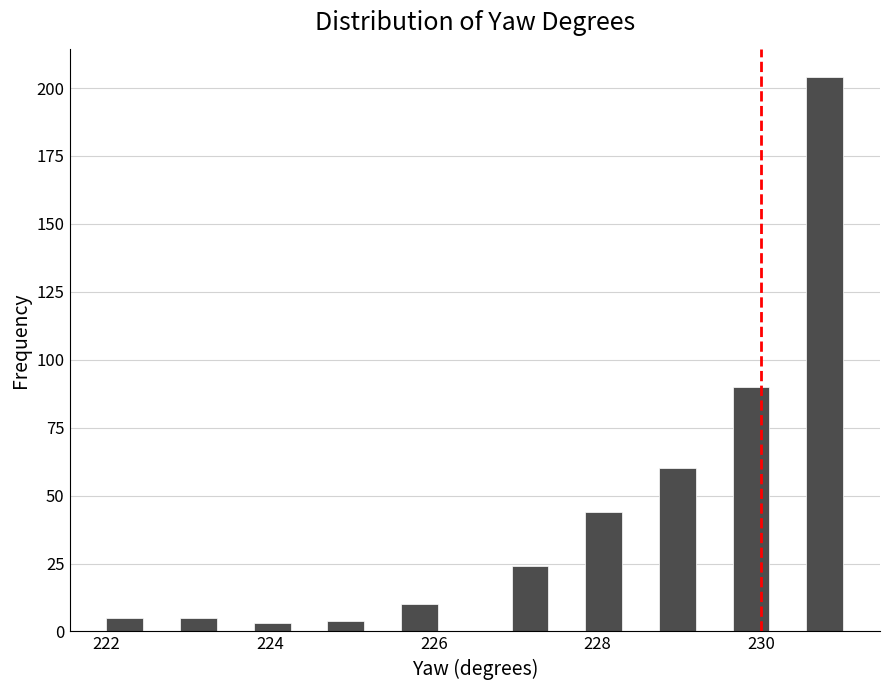

Around what value on the x-axis is the tallest bar? Give the approximate position of its centre, as read against the axis.

230.8